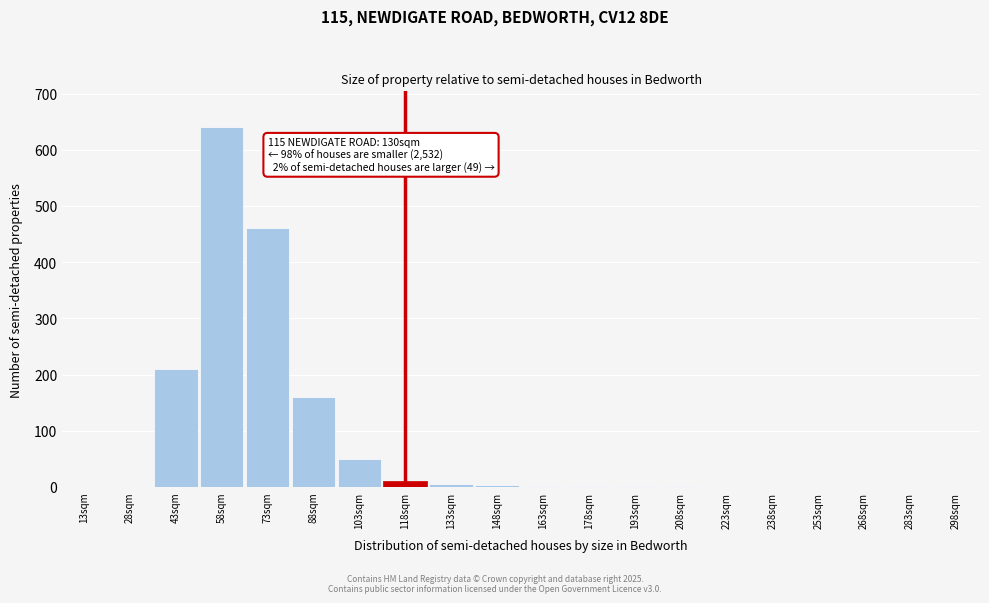

What is the sum of all values?

1543